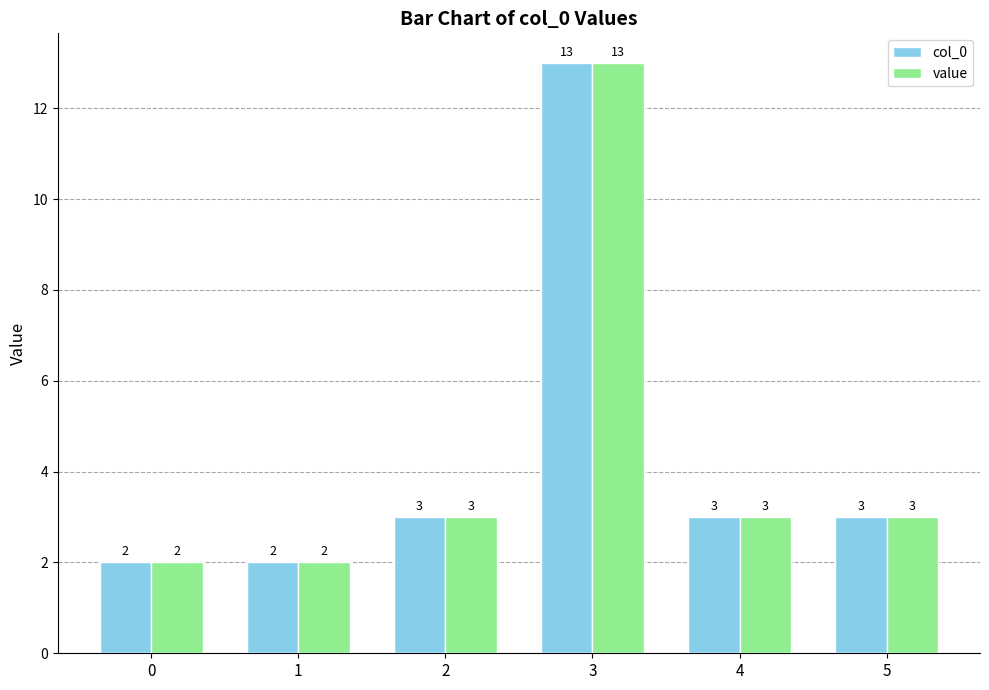

What is the smallest value displayed?

2